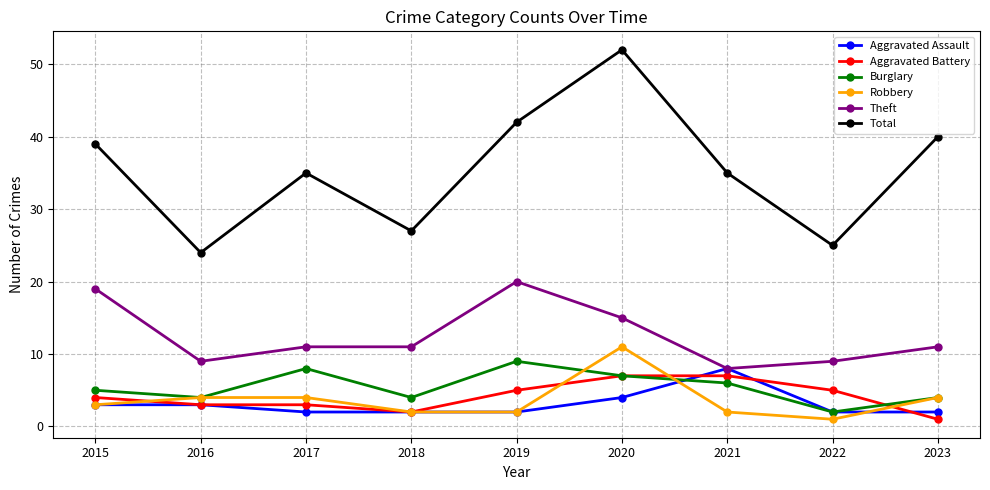

What is the highest value of the Robbery series?

11